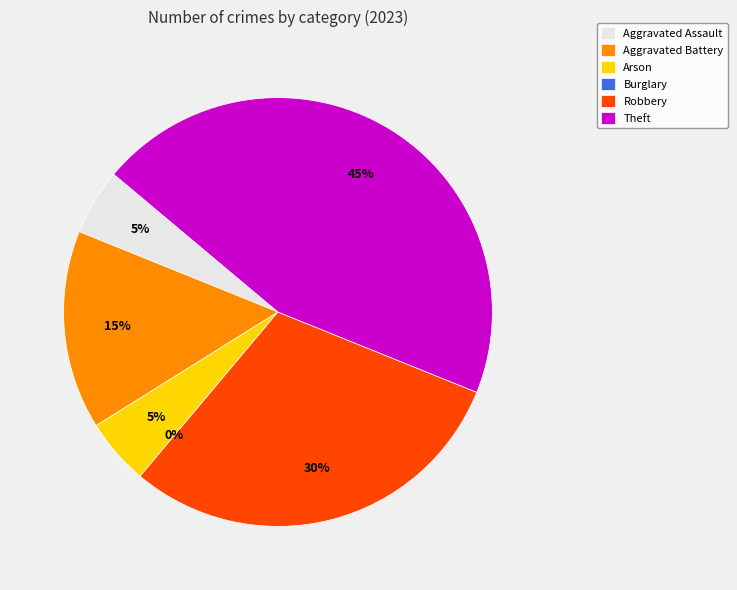

What percentage is the Aggravated Assault slice, to the nearest percent?

5%